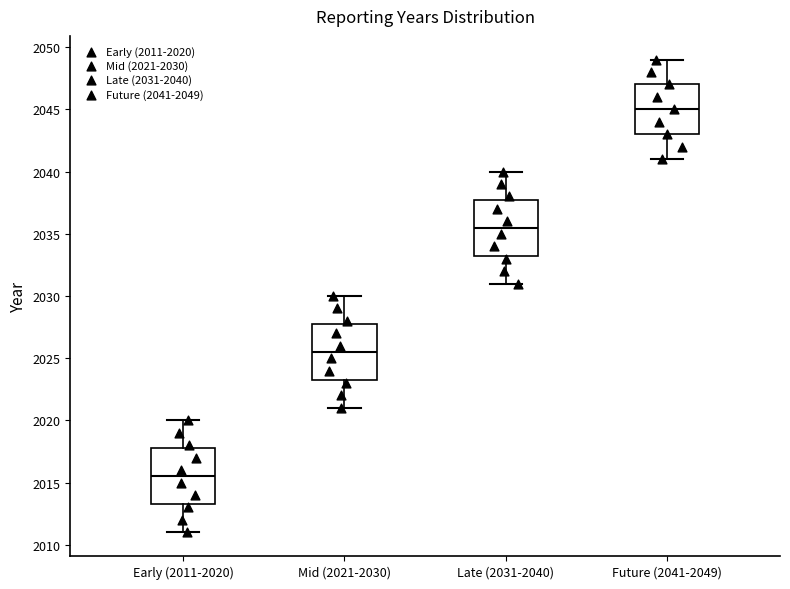

Which box has the lowest median line?

Early (2011-2020)